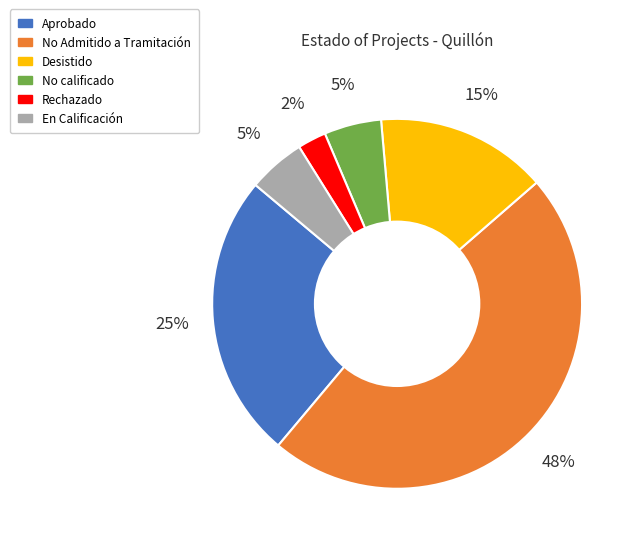

To the nearest percent, what is the average slice percentage?

17%